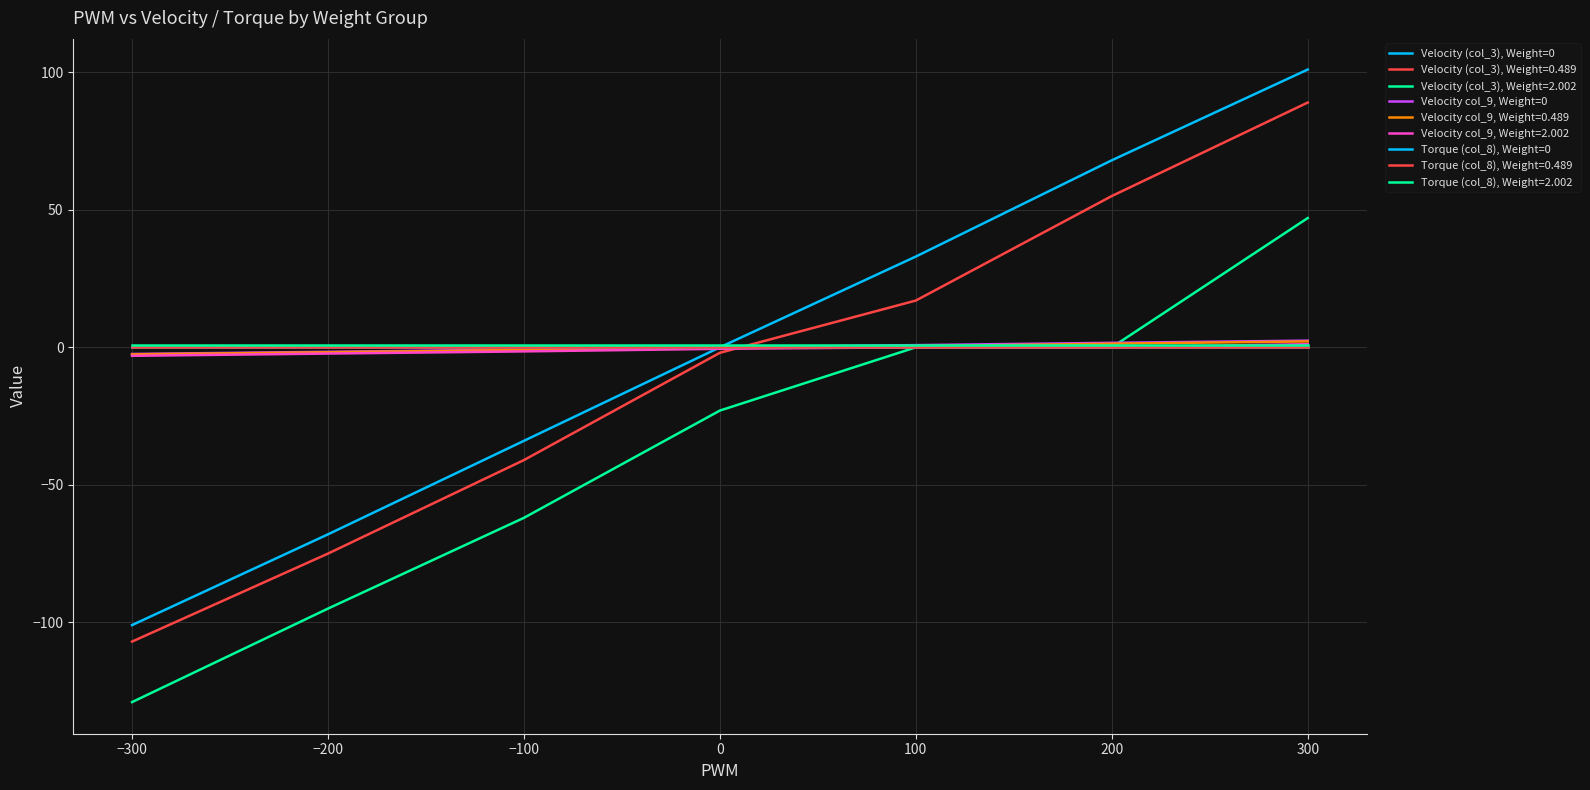

How many lines are shown in the chart?

9